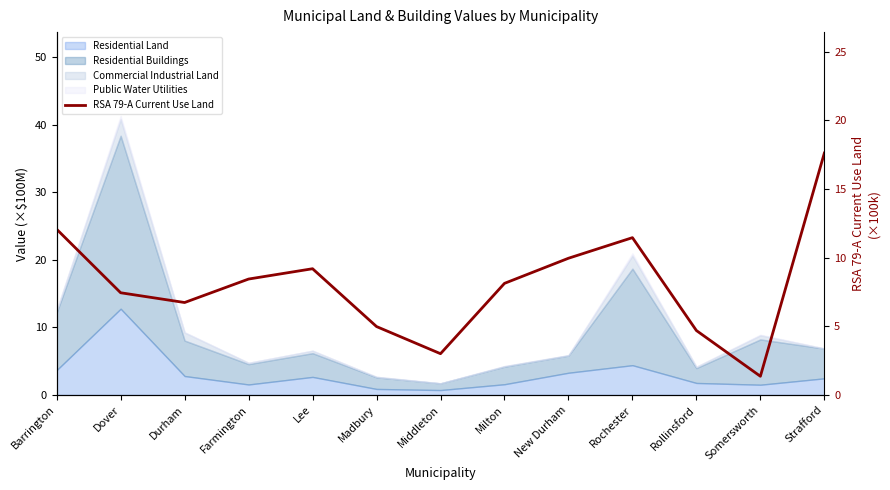

Reading left to right, what are all the values shown in this chart?

Barrington=12.1	Dover=7.4	Durham=6.7	Farmington=8.4	Lee=9.2	Madbury=5.0	Middleton=3.0	Milton=8.1	New Durham=10.0	Rochester=11.5	Rollinsford=4.7	Somersworth=1.4	Strafford=17.6